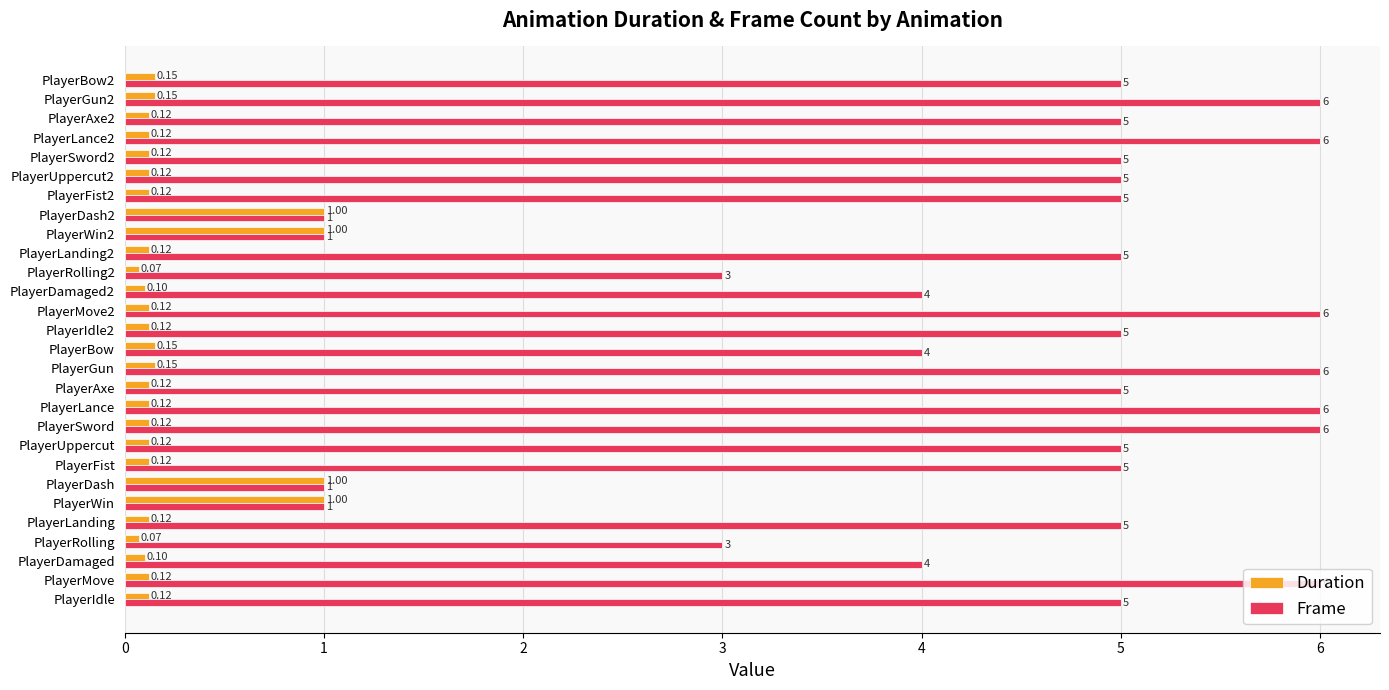

List the series in order of their overall mean, lowest first.

Duration, Frame